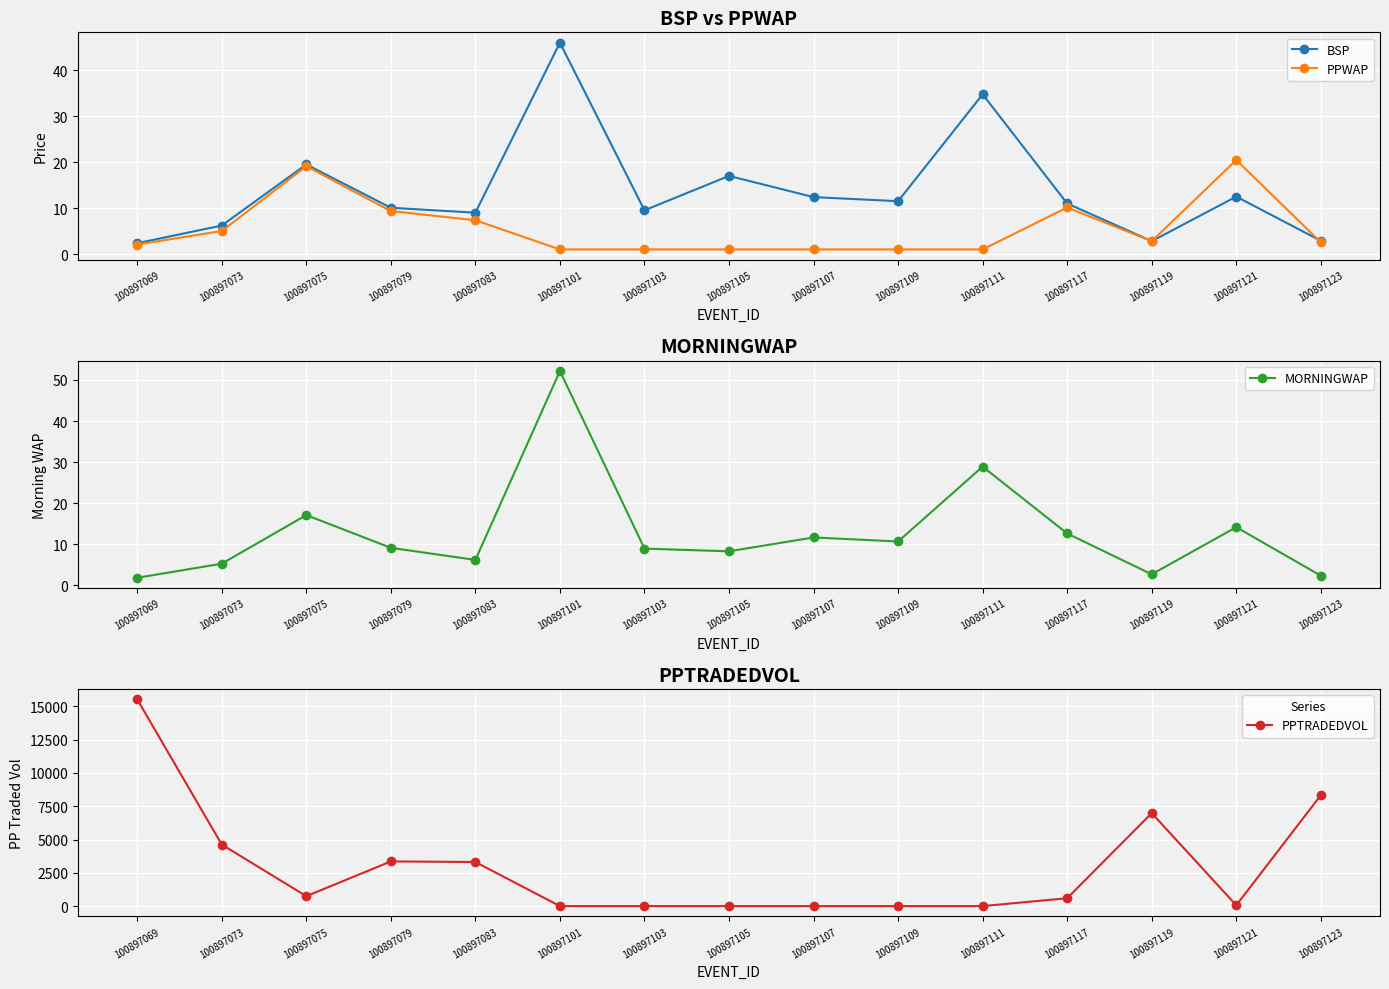

True or false: PPWAP and BSP cross at least once.

True